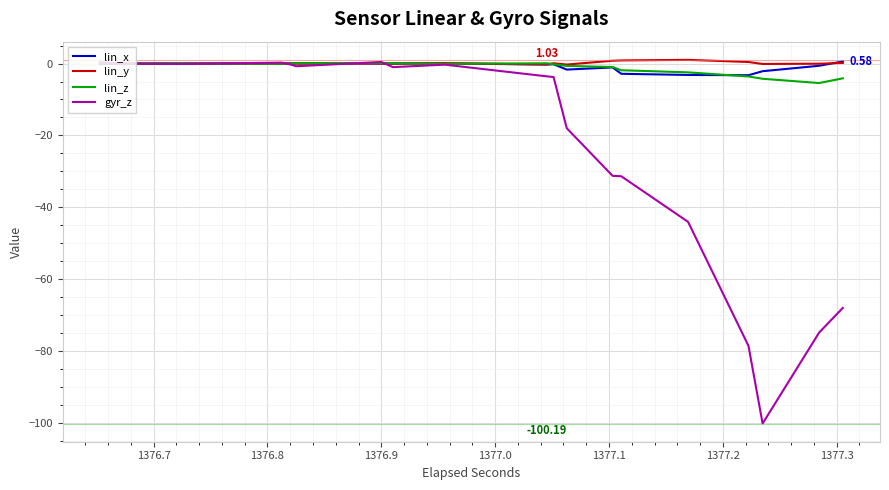

Which series has the largest total across all categories?

lin_y